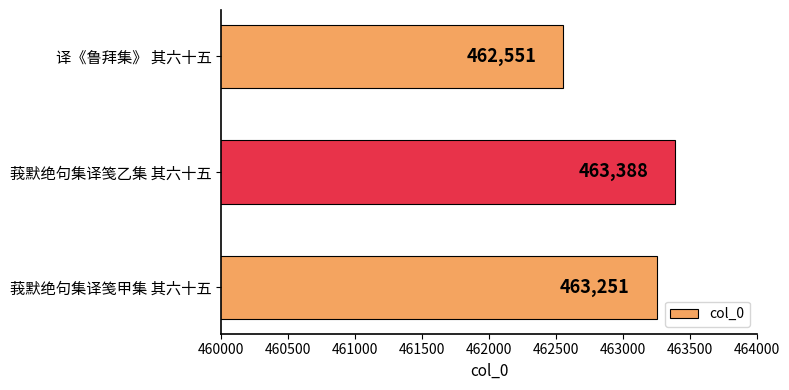

What is the minimum value shown in the chart?

462551